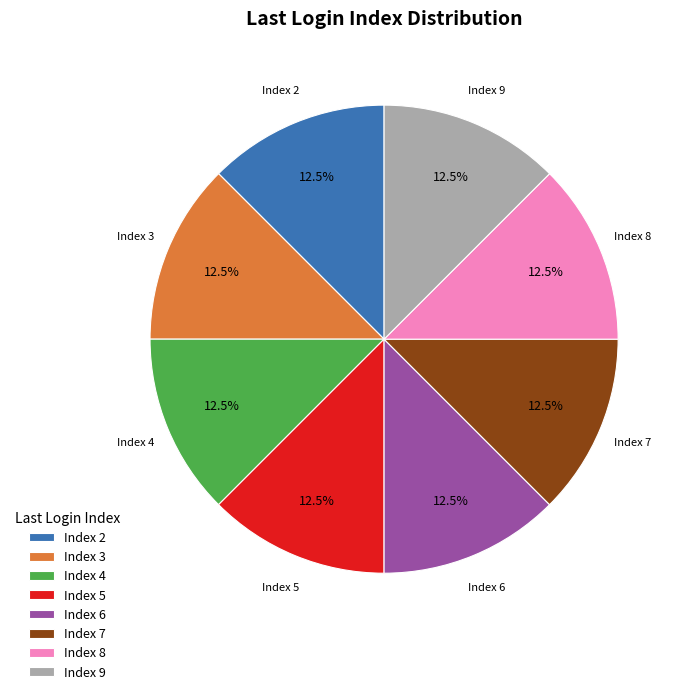

Does Index 9 account for over 50% of the chart?

No